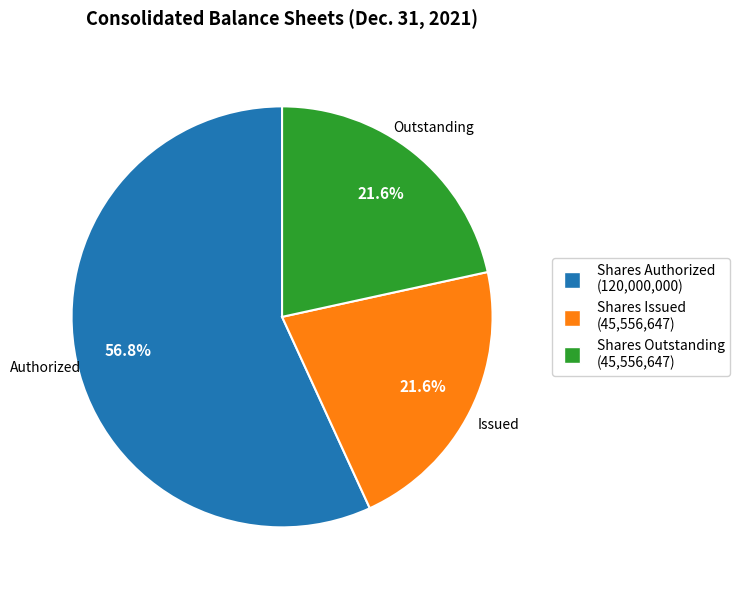

Is there any slice that represents more than half of the pie?

Yes